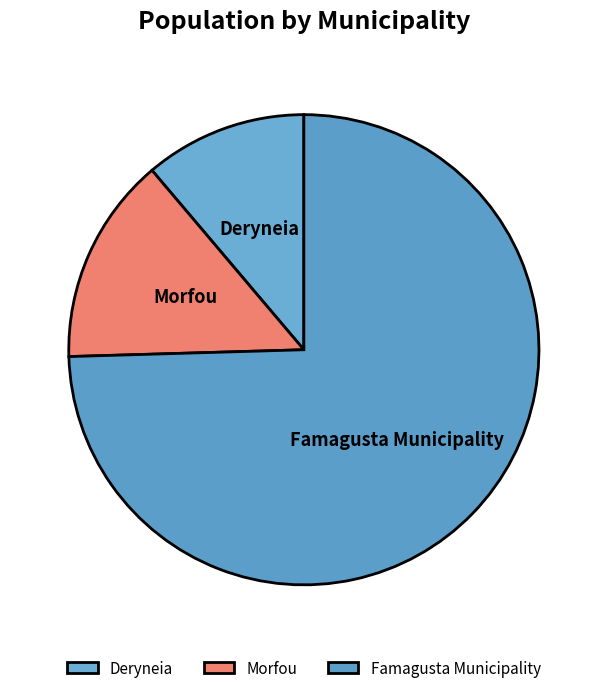

Which has a higher value, Famagusta Municipality or Deryneia?

Famagusta Municipality